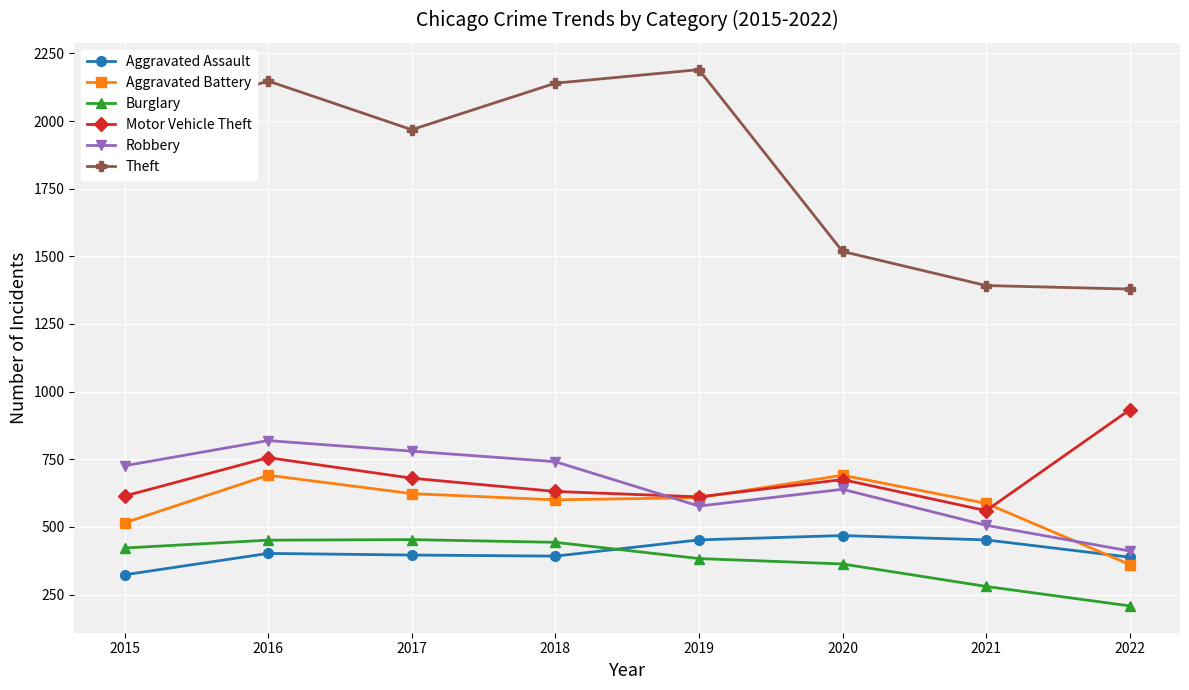

What is the value of the Robbery point at the 1st from the left?

726